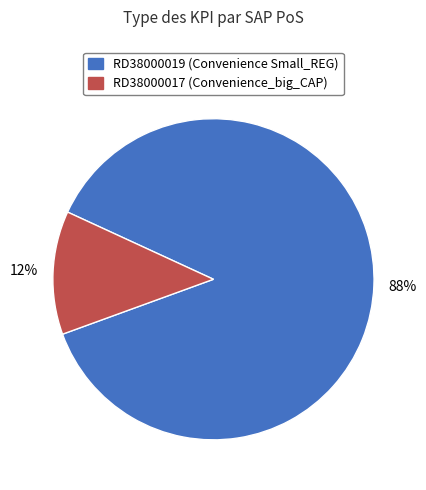

To the nearest percent, what percentage of the pie is RD38000019?

88%